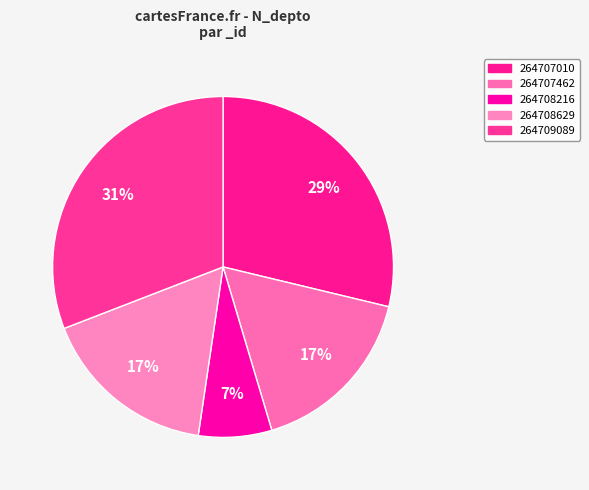

Is 264709089 the majority of the pie?

No